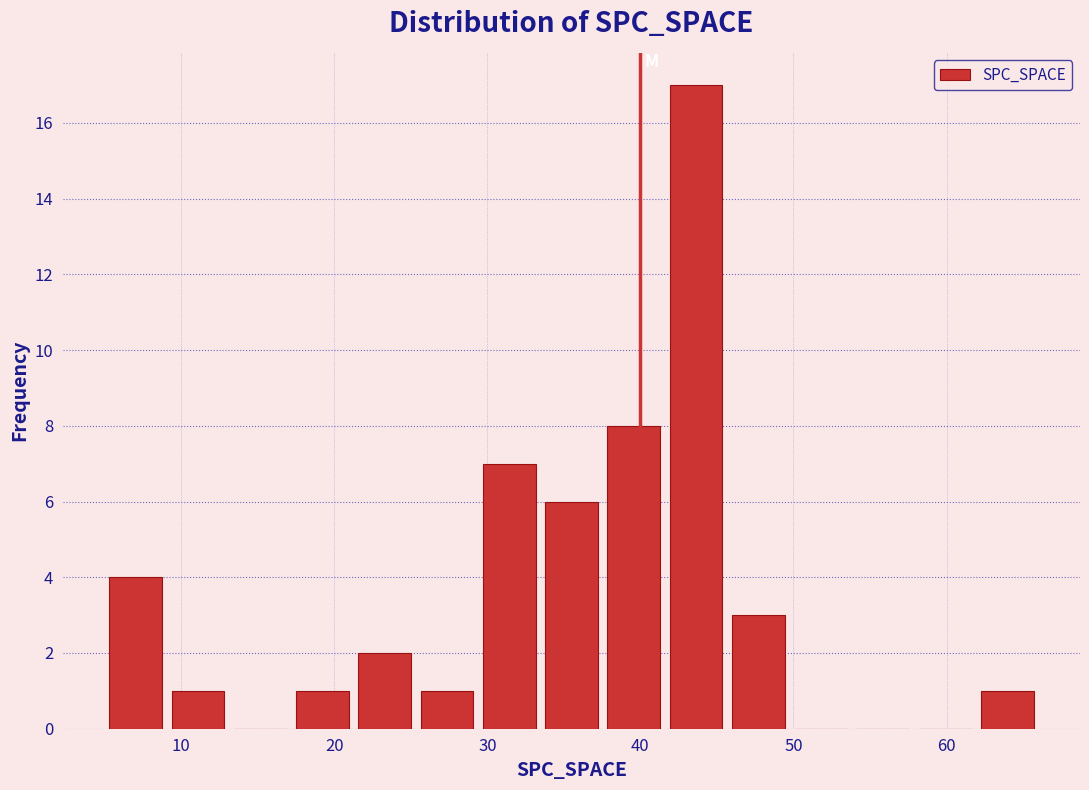

Reading left to right, transcribe this chart: for each bar, give the range it covers on the x-axis and its height. Neither the bar edges nor the heights are printed on the chart, so give them approximately, as read against the axes.

5 to 9: 4
9 to 13: 1
13 to 17: 0
17 to 21: 1
21 to 25: 2
25 to 29: 1
29 to 33: 7
33 to 38: 6
38 to 42: 8
42 to 46: 17
46 to 50: 3
50 to 54: 0
54 to 58: 0
58 to 62: 0
62 to 66: 1